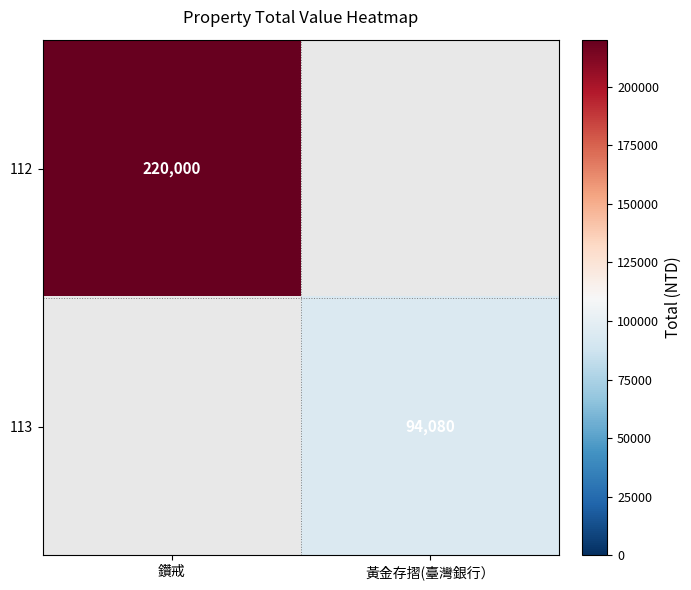

The 112 series shows 309807 at 鑽戒. True or false?

False